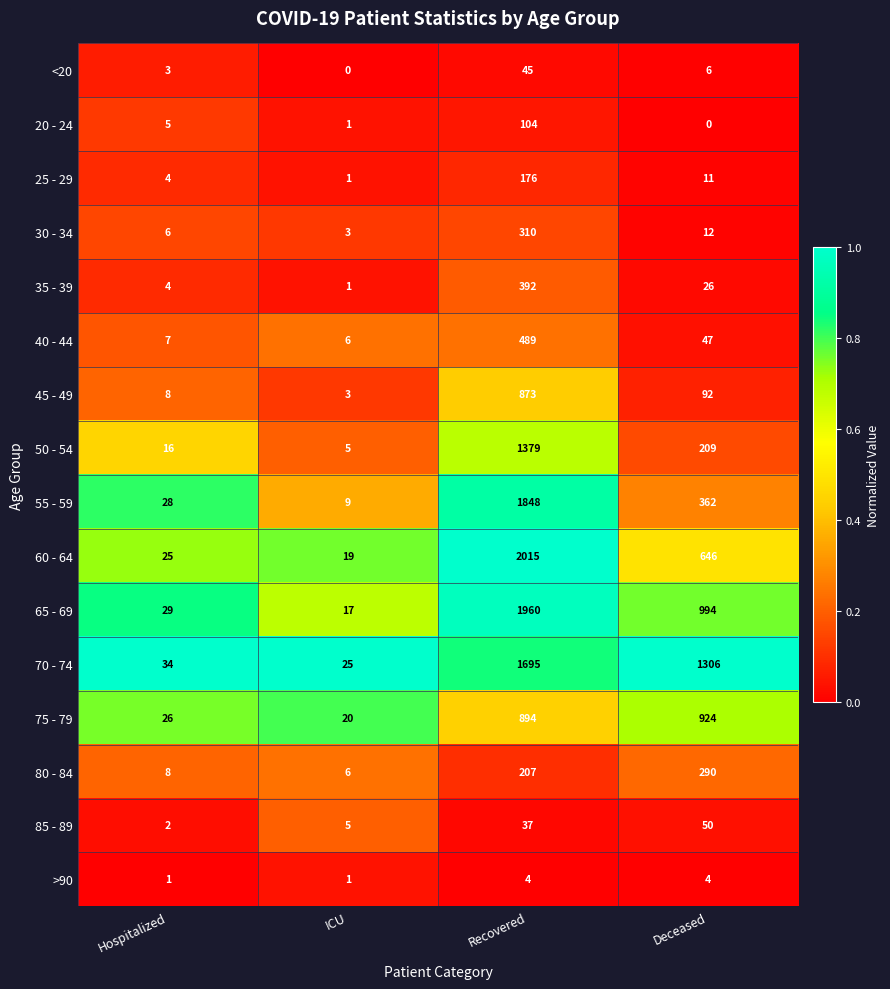

Where is 70 - 74 nearest to the value 860?

Deceased